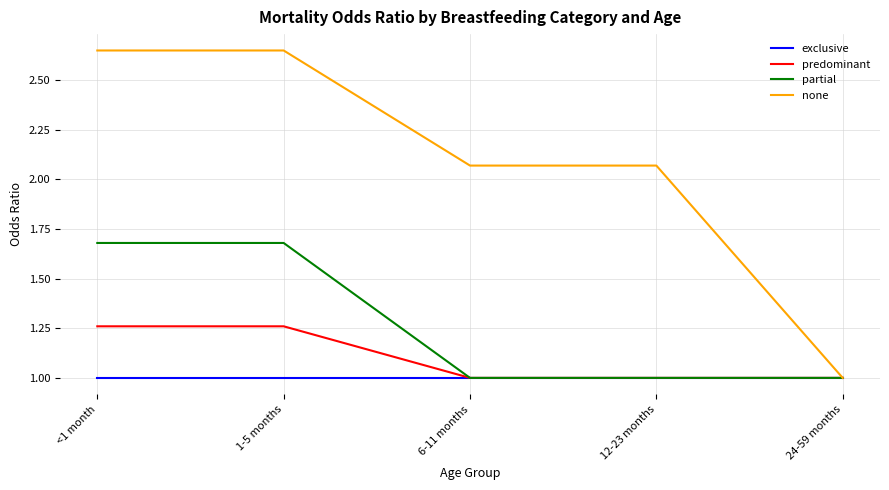

What is the total value across all series at 1-5 months?

6.6